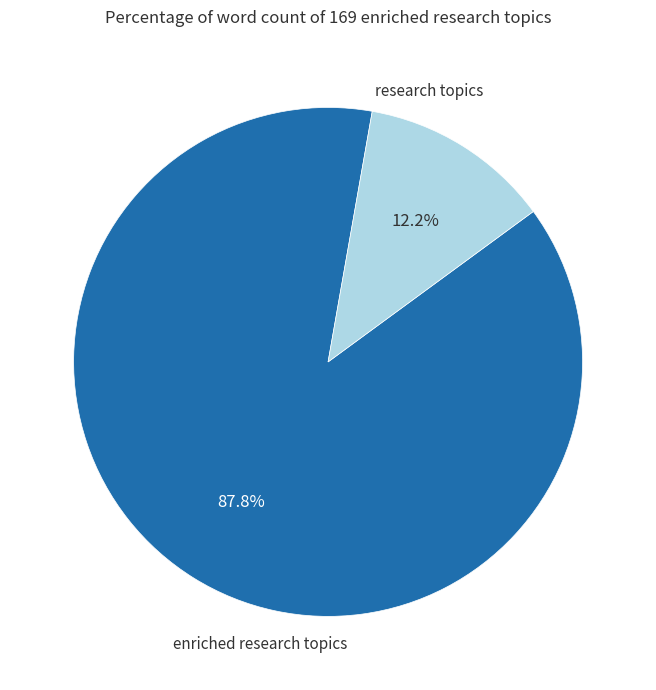

Do research topics and enriched research topics together represent more than half of the pie?

Yes